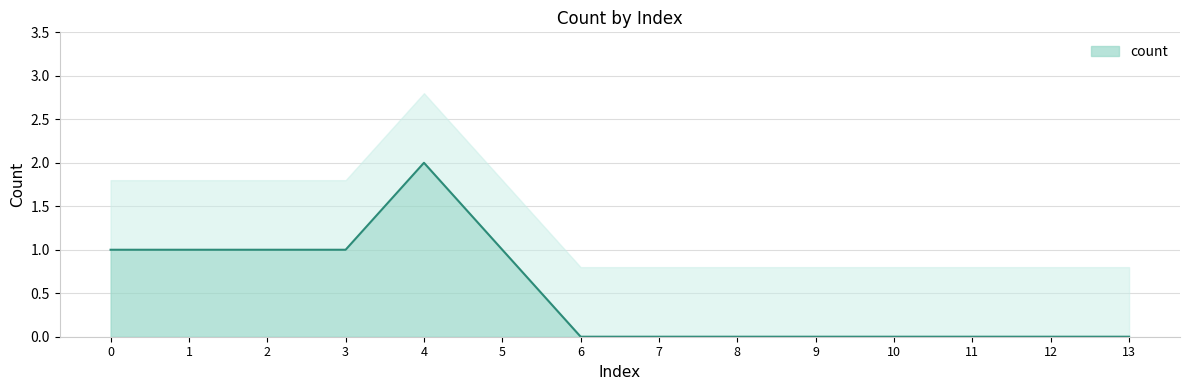

The value at 1 is 1. True or false?

True